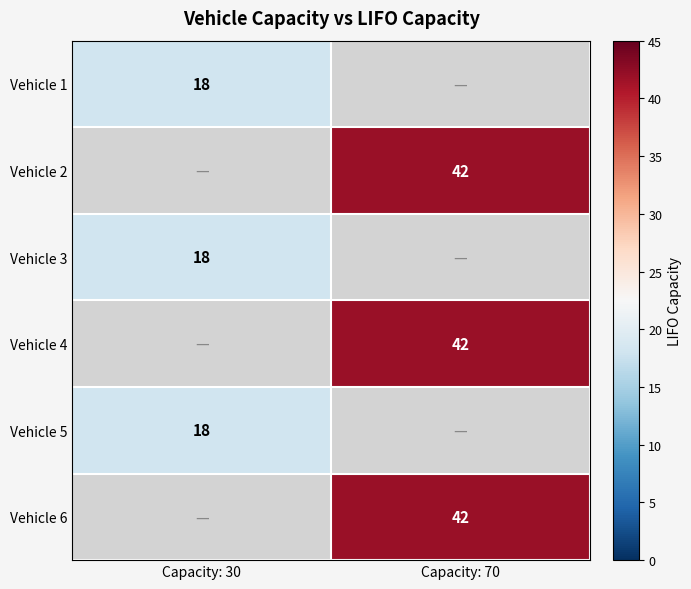

Is the value of Vehicle 2 at Capacity: 70 greater than the value of Vehicle 1 at Capacity: 30?

Yes